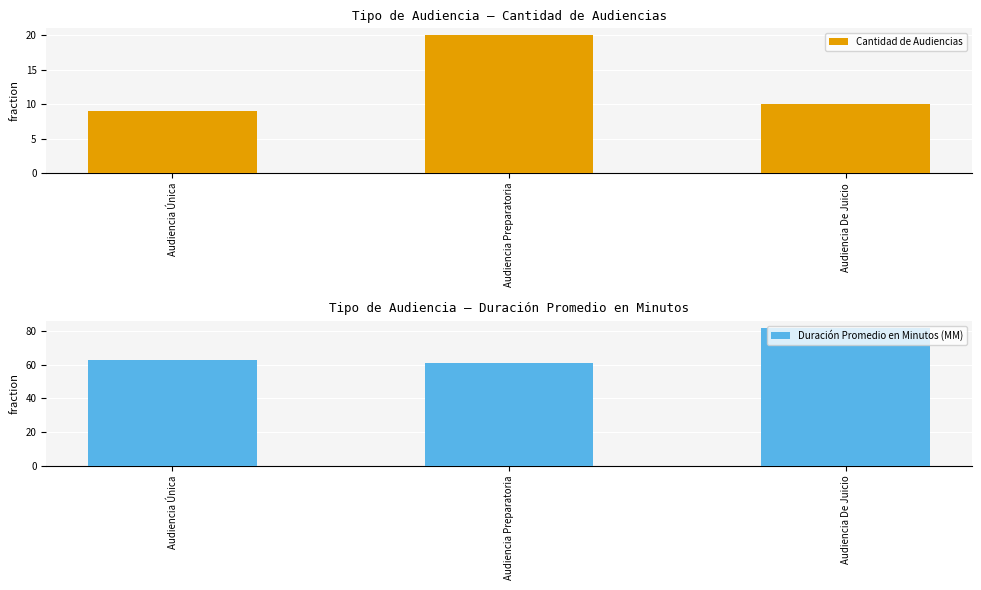

Reading left to right, transcribe all the data shown in this chart.

Cantidad de Audiencias: Audiencia Única=9	Audiencia Preparatoria=20	Audiencia De Juicio=10
Duración Promedio en Minutos (MM): Audiencia Única=63	Audiencia Preparatoria=61	Audiencia De Juicio=82